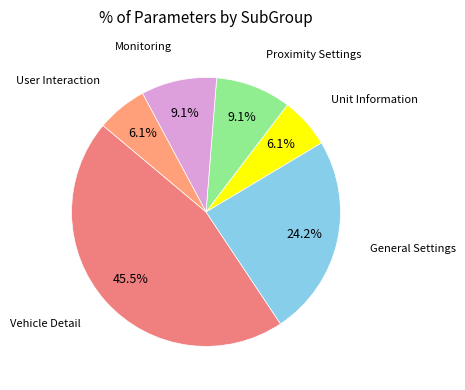

How many segments does this pie chart have?

6